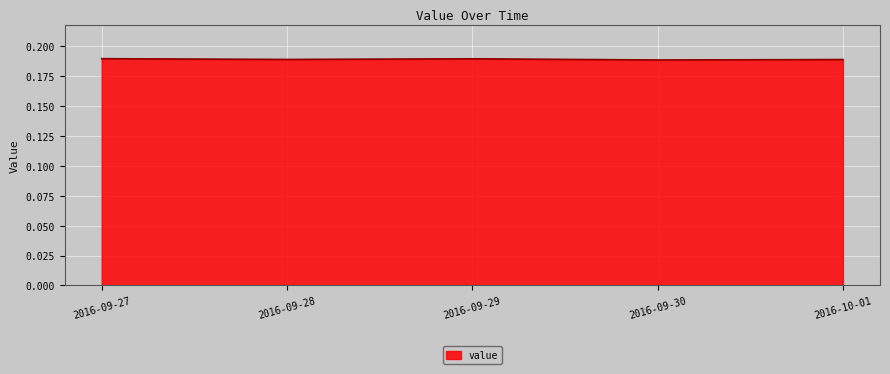

True or false: the data has more than 2 interior local peaks.

False